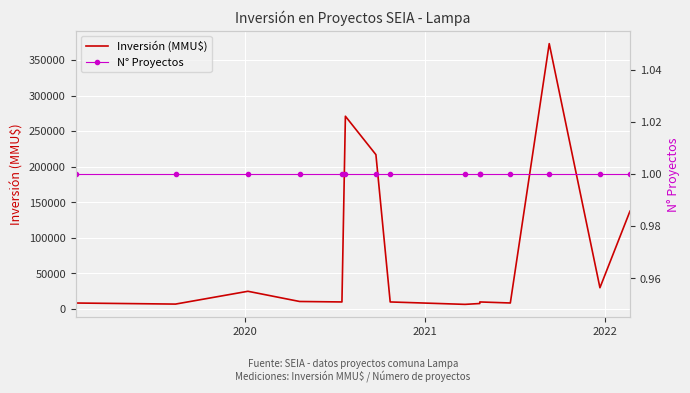

What are all the series names shown in the legend?

Inversión (MMU$), N° Proyectos